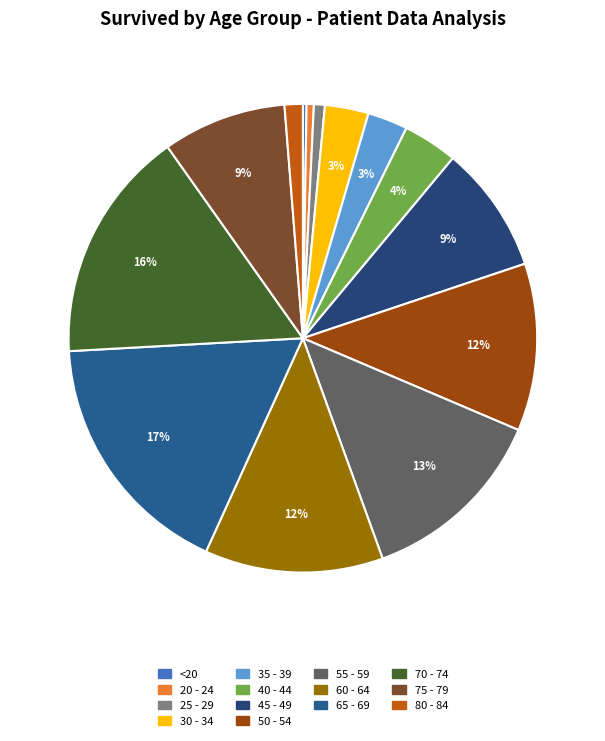

Which category has the biggest portion of the pie?

65 - 69